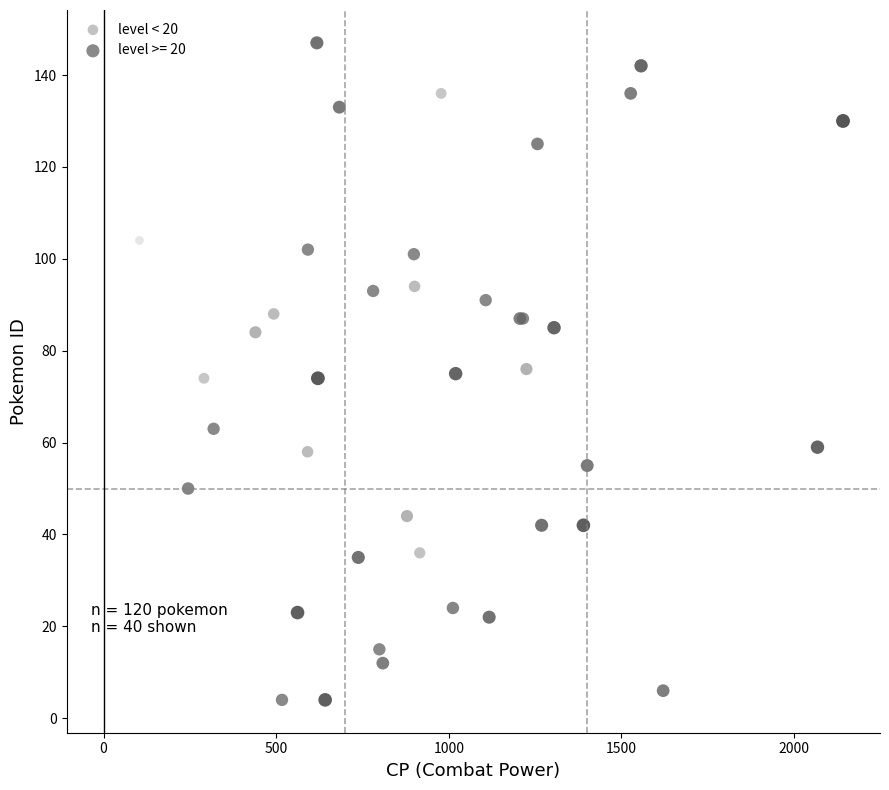

Which series contains the lowest Y value?

level >= 20